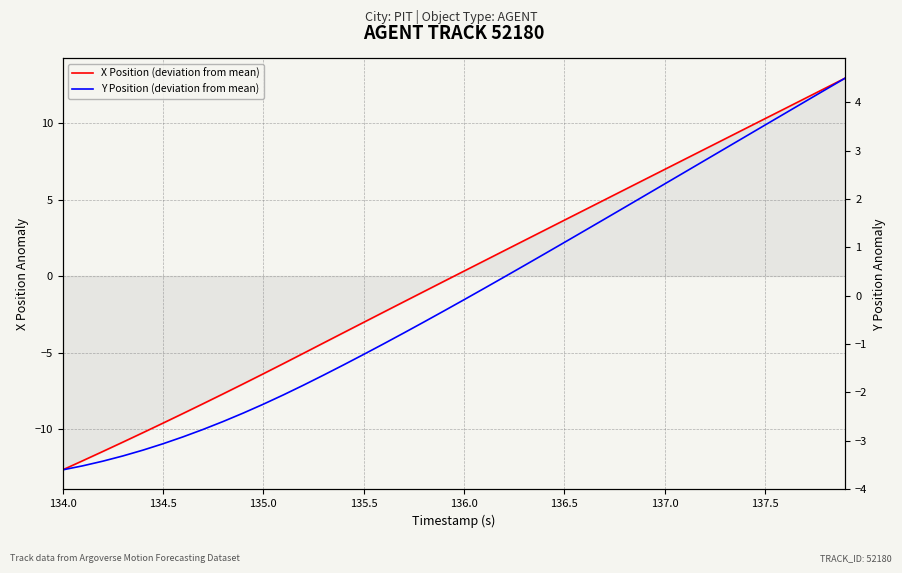

At how many categories does at least one series exceed -3?

34